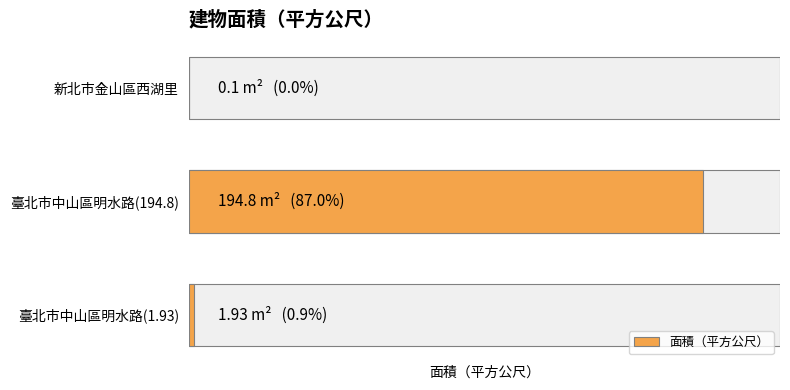

The chart shows a value of 0.8 at 臺北市中山區明水路(1.93). True or false?

False